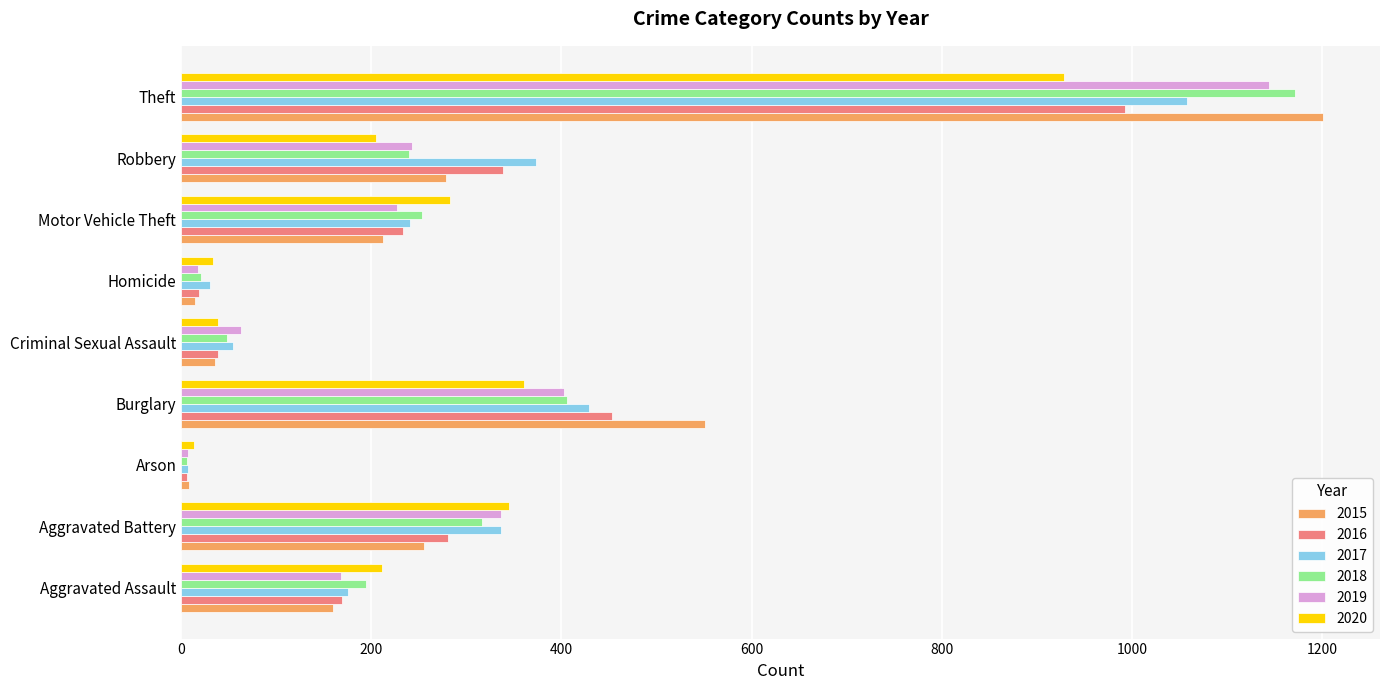

The 2017 series shows 7 at Arson. True or false?

True